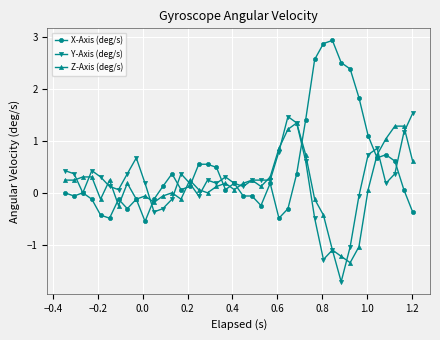

Count the number of data series in this chart.

3